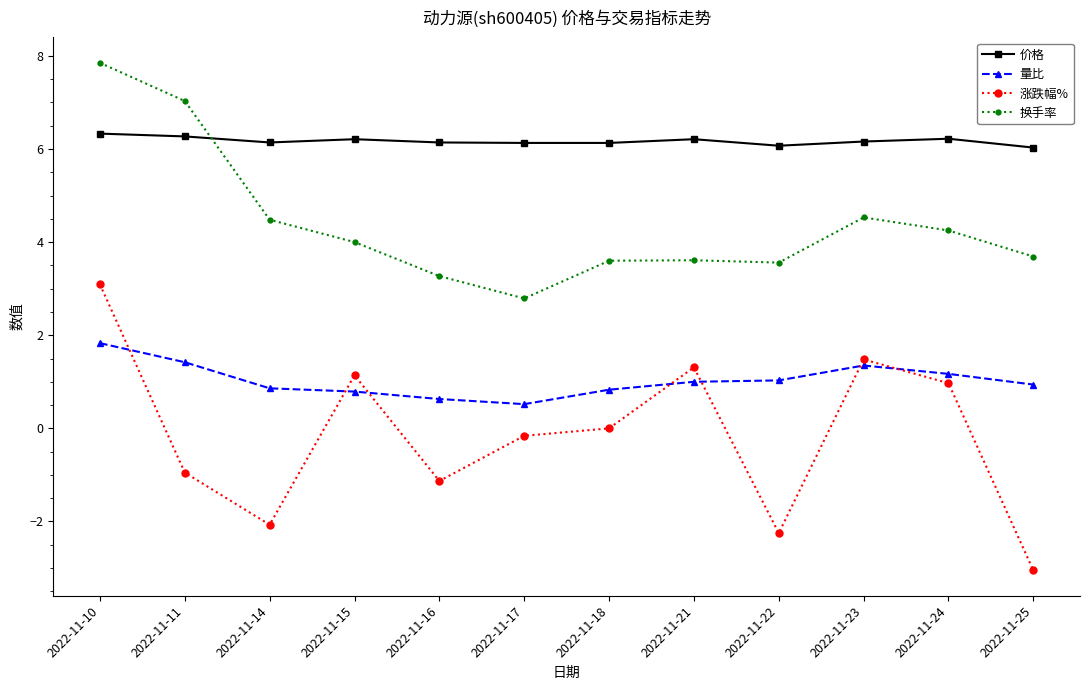

Between 2022-11-14 and 2022-11-17, which series saw the biggest shift?

涨跌幅%